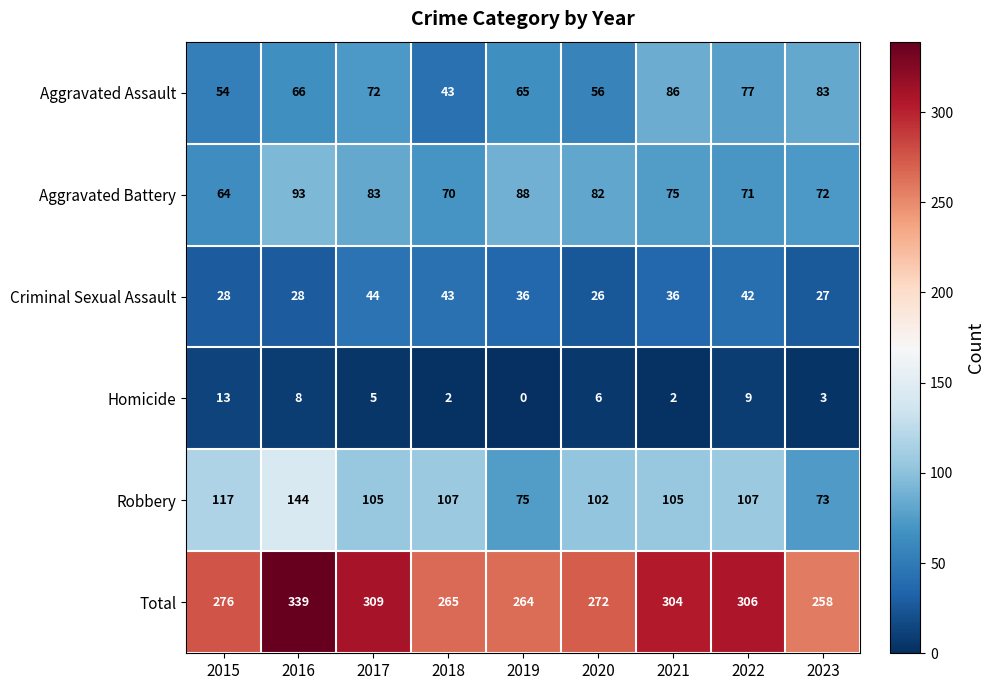

Which series has the largest total across all categories?

Total